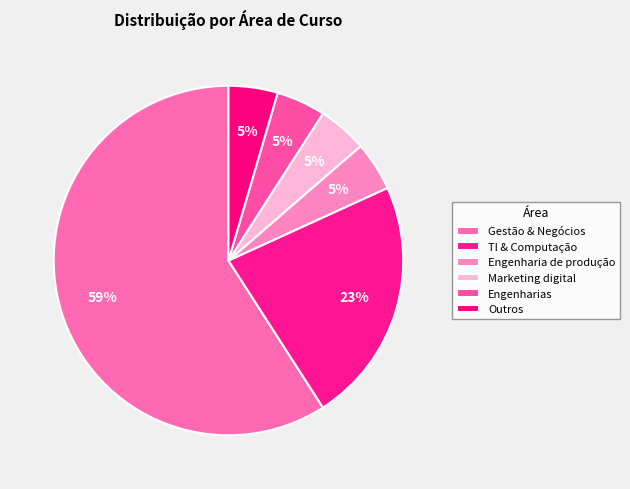

How many slices are in this pie chart?

6